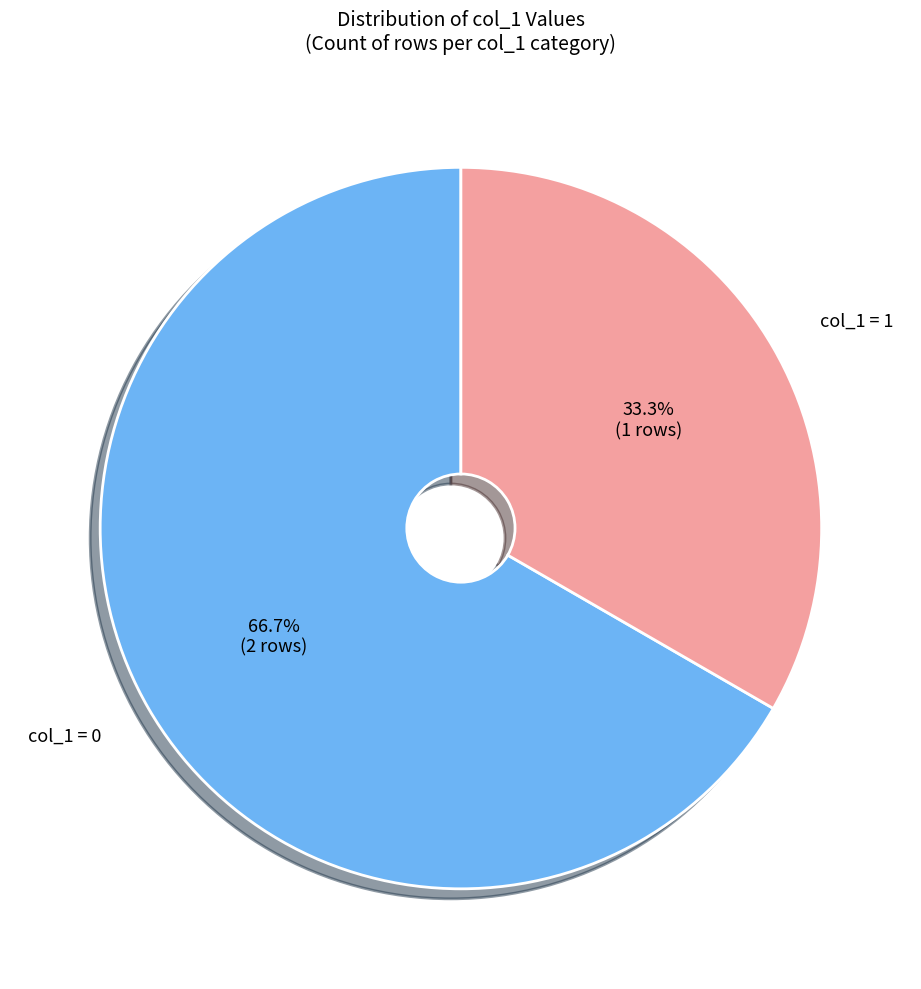

Is there any slice that represents more than half of the pie?

Yes